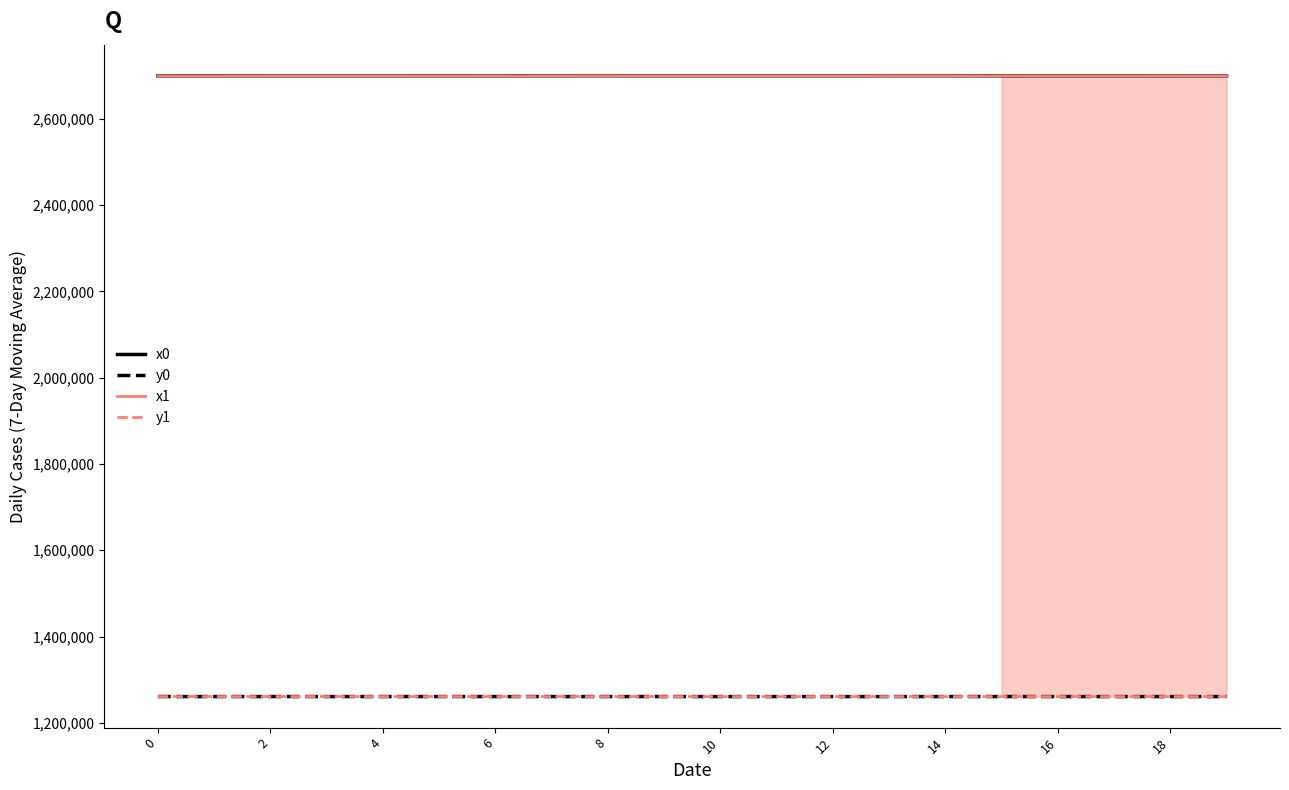

What are all the series names shown in the legend?

x0, y0, x1, y1